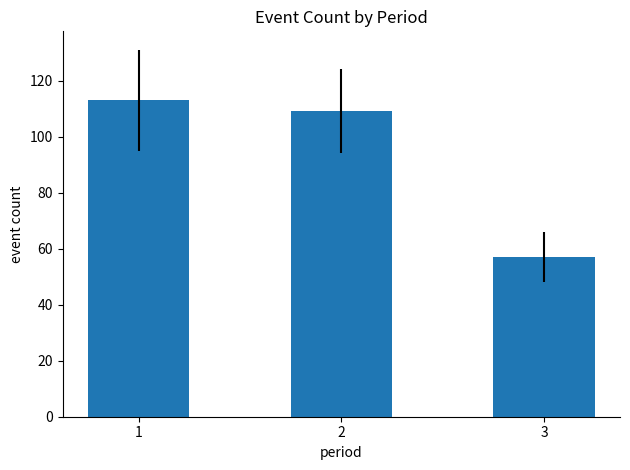

Where is the data nearest to the value 85?

2